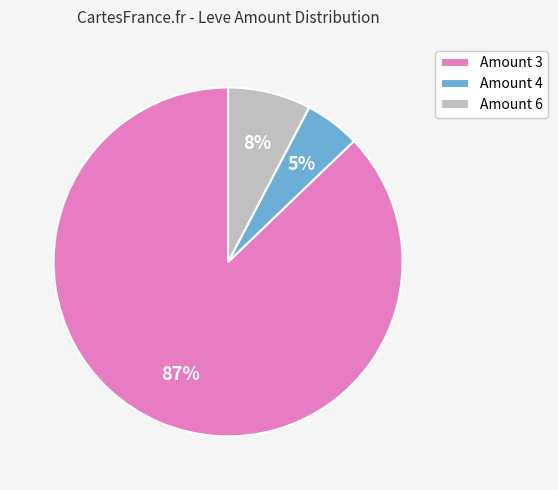

To the nearest percent, what is the difference between the largest and smallest slice percentages?

82%